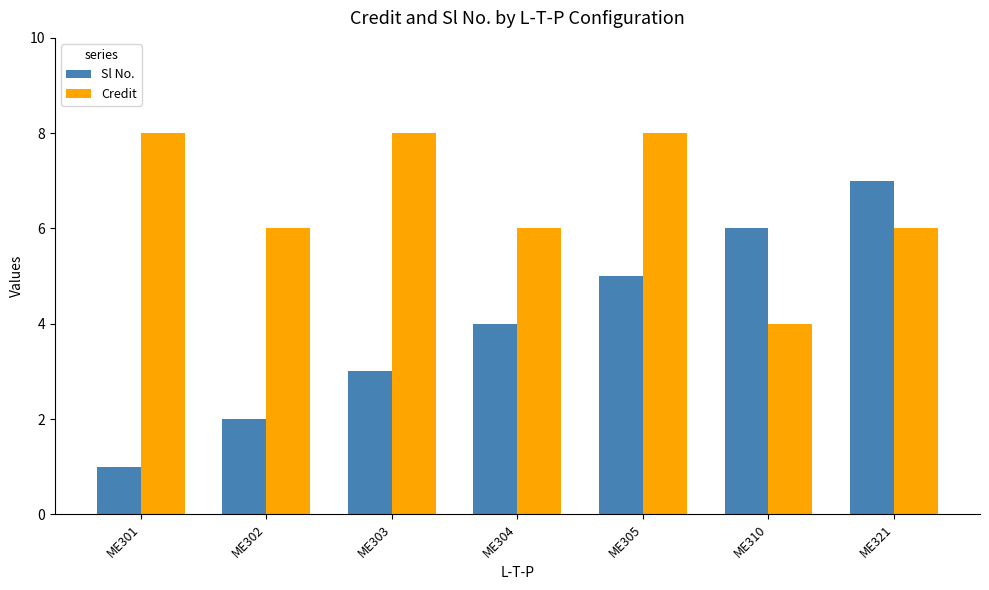

How many categories are shown in the chart?

7